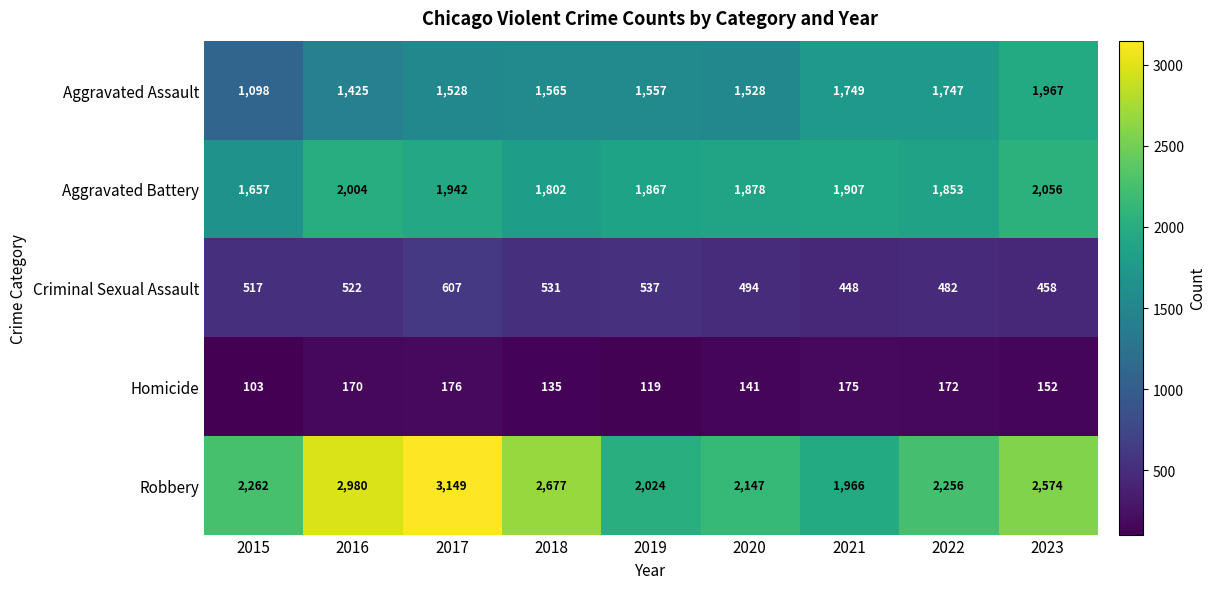

The value of Criminal Sexual Assault at 2022 is 482. True or false?

True